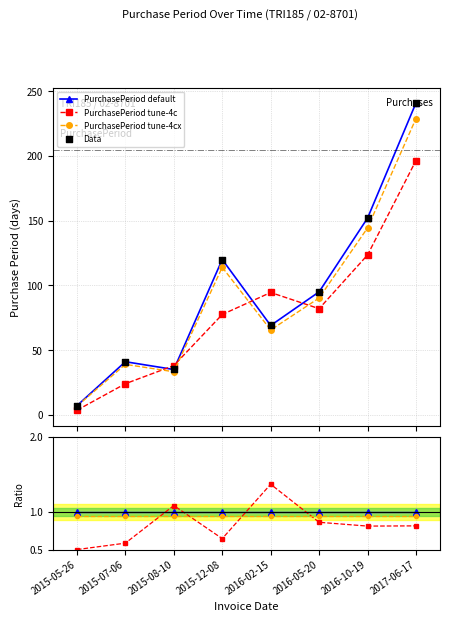

What is the change in value from 2015-05-26 to 2017-06-17?

+234